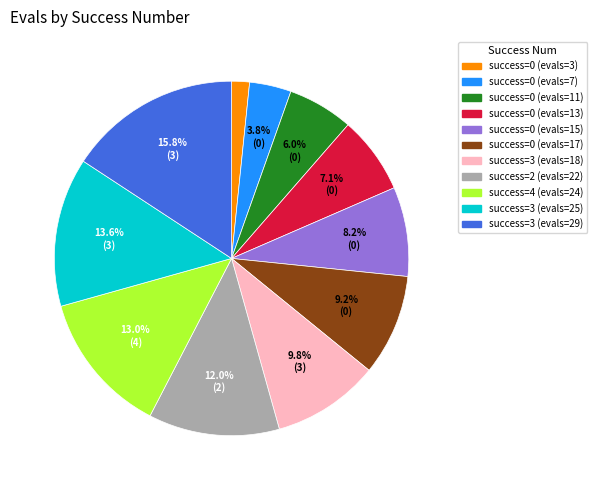

Is there a majority slice in this chart?

No